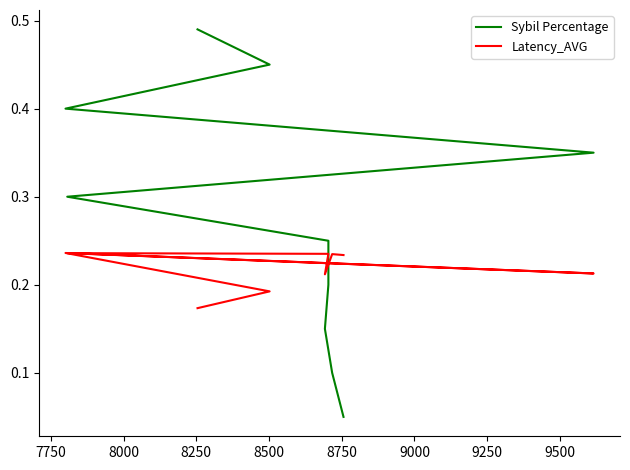

Between 7750 and 9000, which series saw the biggest shift?

Sybil Percentage